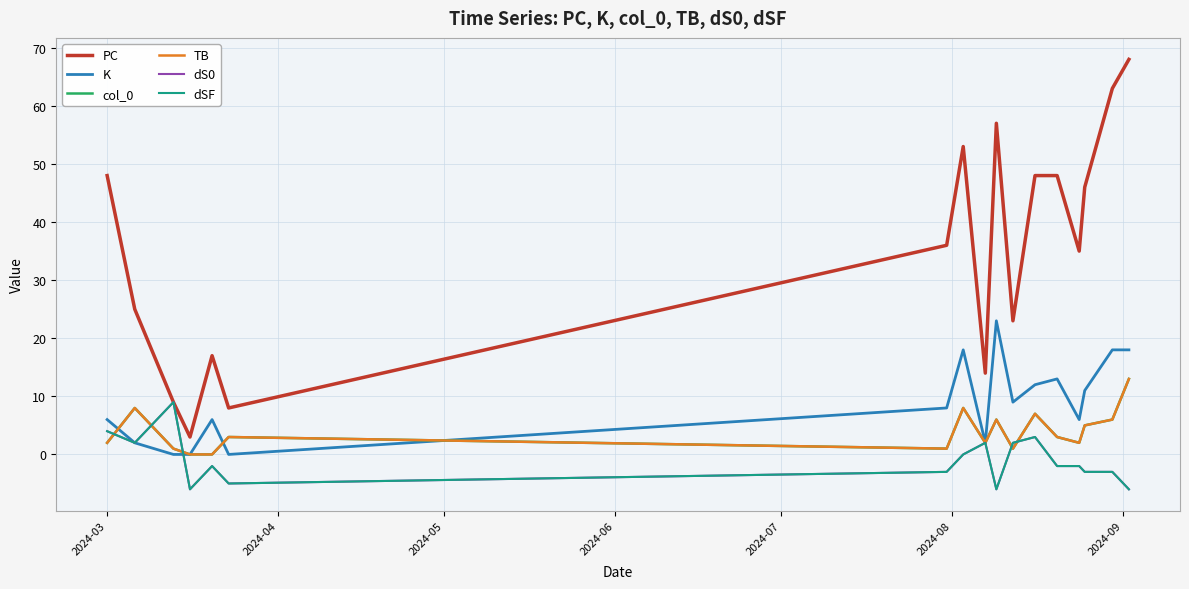

Reading left to right, what are all the values shown in this chart?

PC: 48	25	9	3	17	8	36	53	14	57	23	48	48	35	46	63	68
K: 6	2	0	0	6	0	8	18	2	23	9	12	13	6	11	18	18
col_0: 2	8	1	0	0	3	1	8	2	6	1	7	3	2	5	6	13
TB: 2	8	1	0	0	3	1	8	2	6	1	7	3	2	5	6	13
dS0: 4	2	9	-6	-2	-5	-3	0	2	-6	2	3	-2	-2	-3	-3	-6
dSF: 4	2	9	-6	-2	-5	-3	0	2	-6	2	3	-2	-2	-3	-3	-6